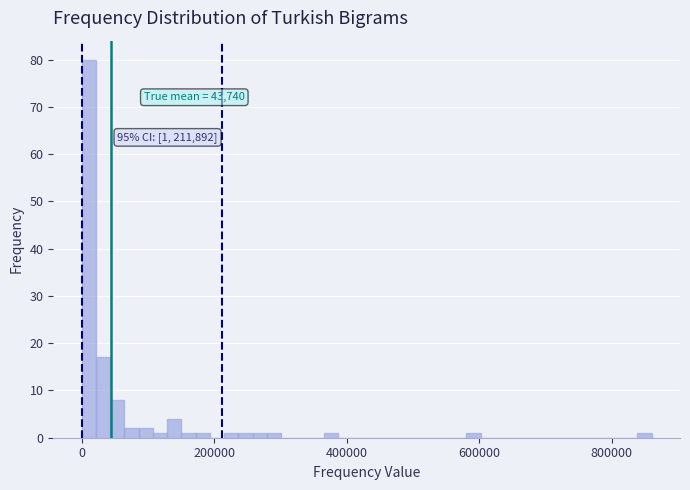

Read against the x-axis, roughly where is the centre of the tallest bar?

20000